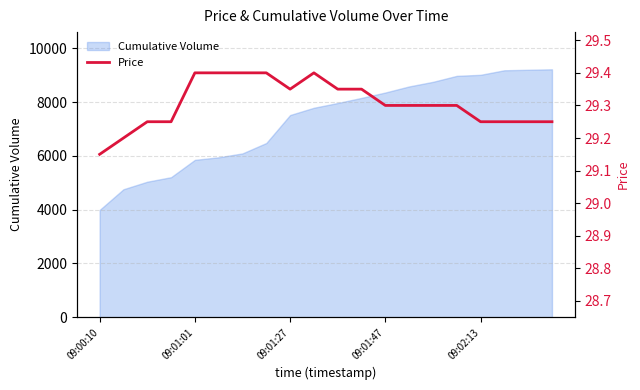

Which category has the lowest value in the Cumulative Volume series?

09:00:10